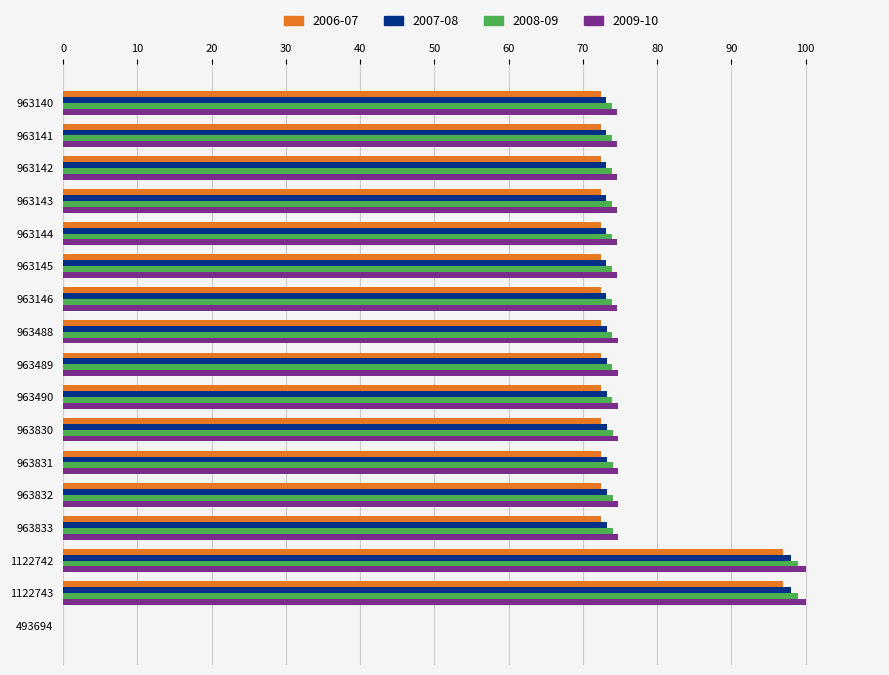

What is the total value across all series at 963146?

294.0